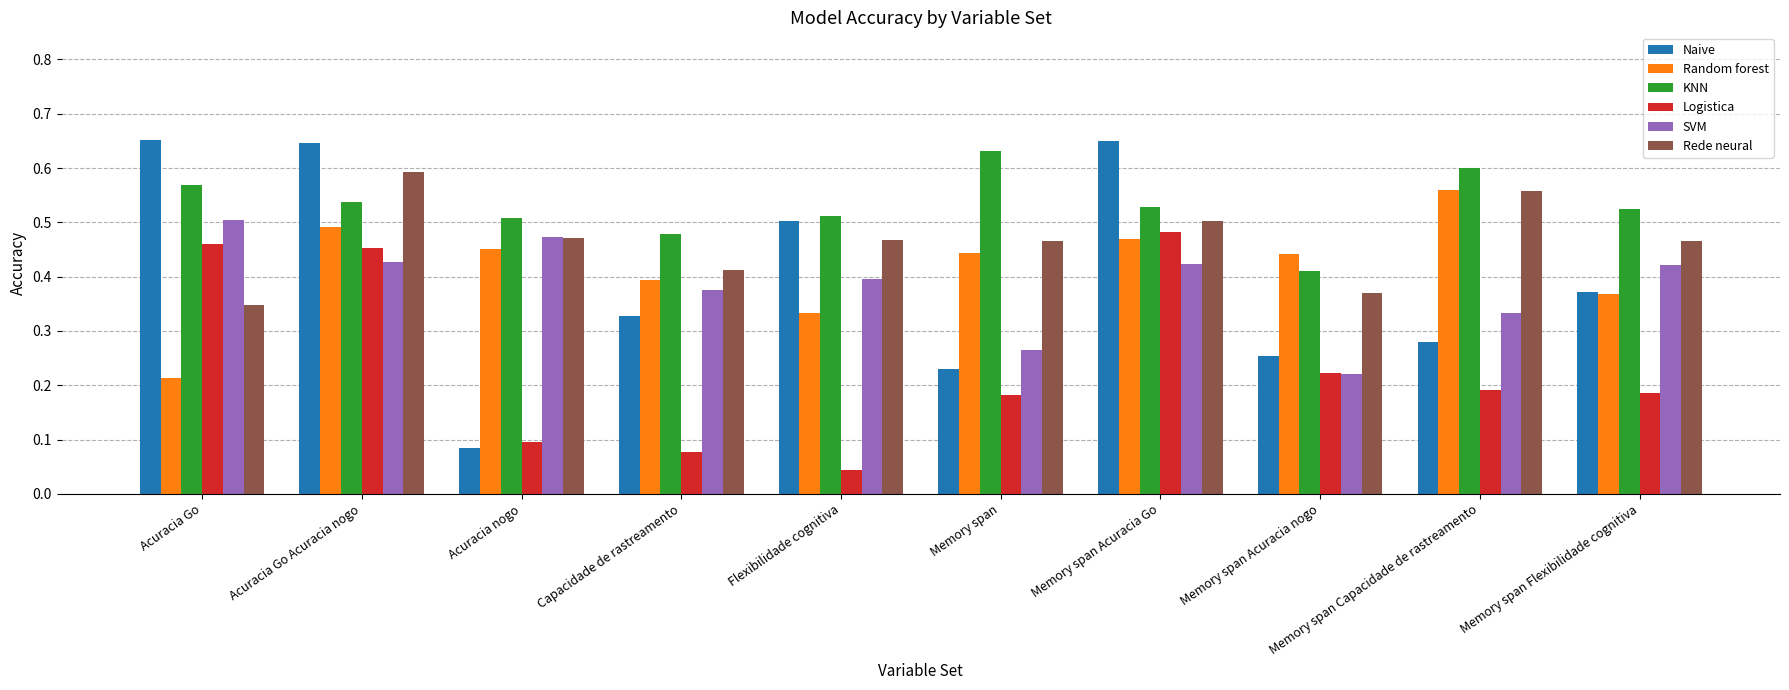

Which series has the largest range (max minus min)?

Naive